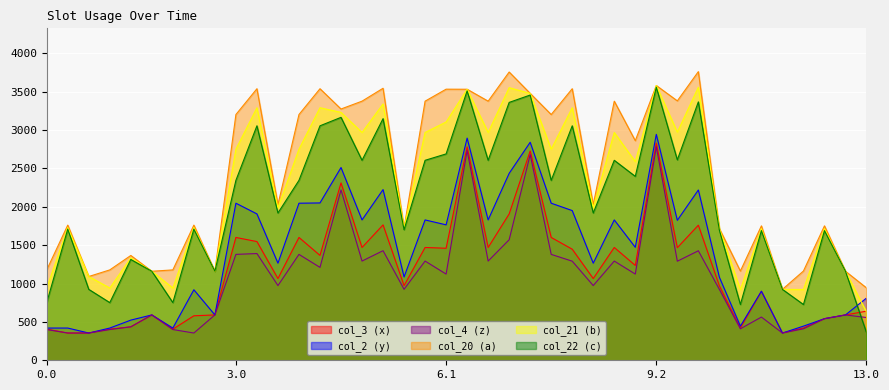

What are all the series names shown in the legend?

col_3 (x), col_2 (y), col_4 (z), col_20 (a), col_21 (b), col_22 (c)